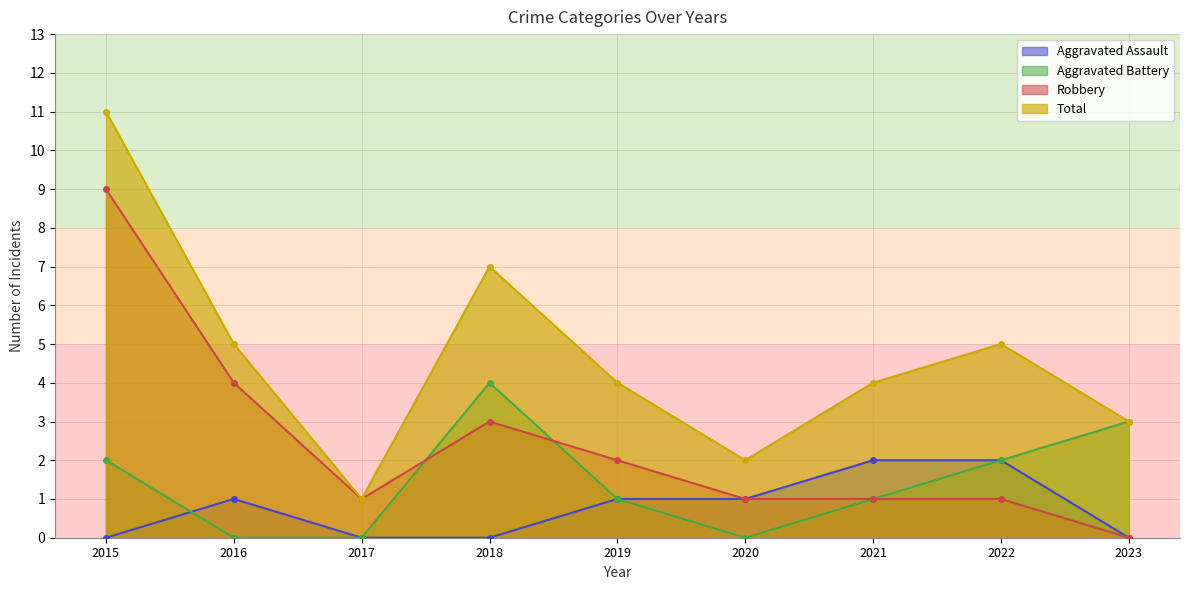

Between 2015 and 2023, which series saw the biggest shift?

Robbery